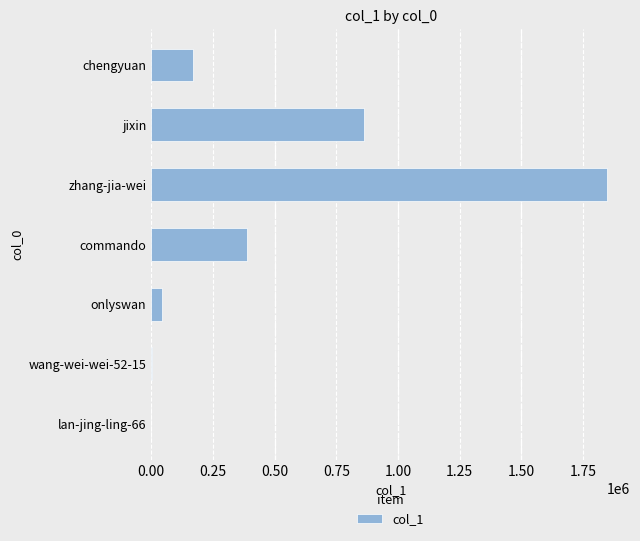

At which label is the value closest to 923807?

jixin